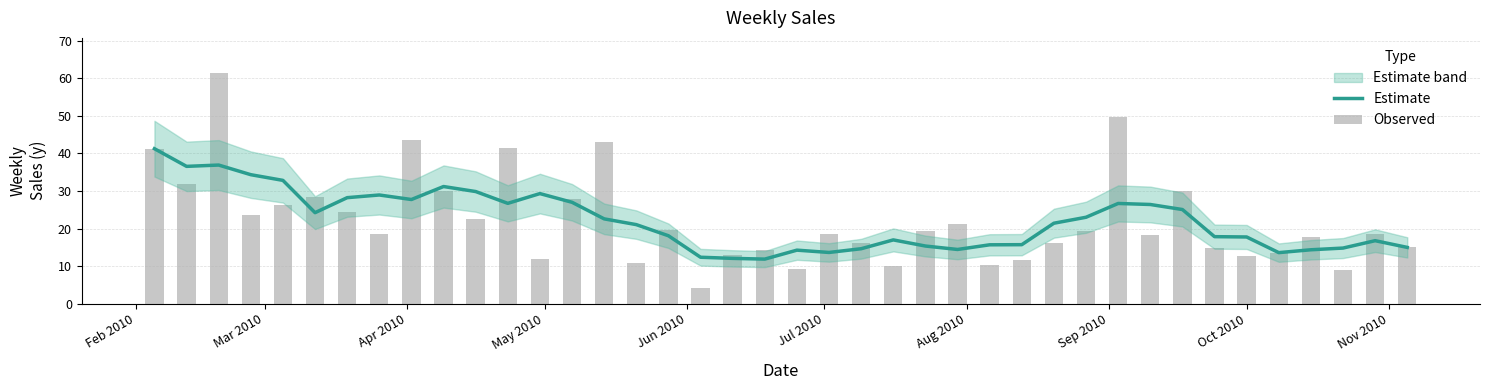

Which series has the largest total across all categories?

Observed